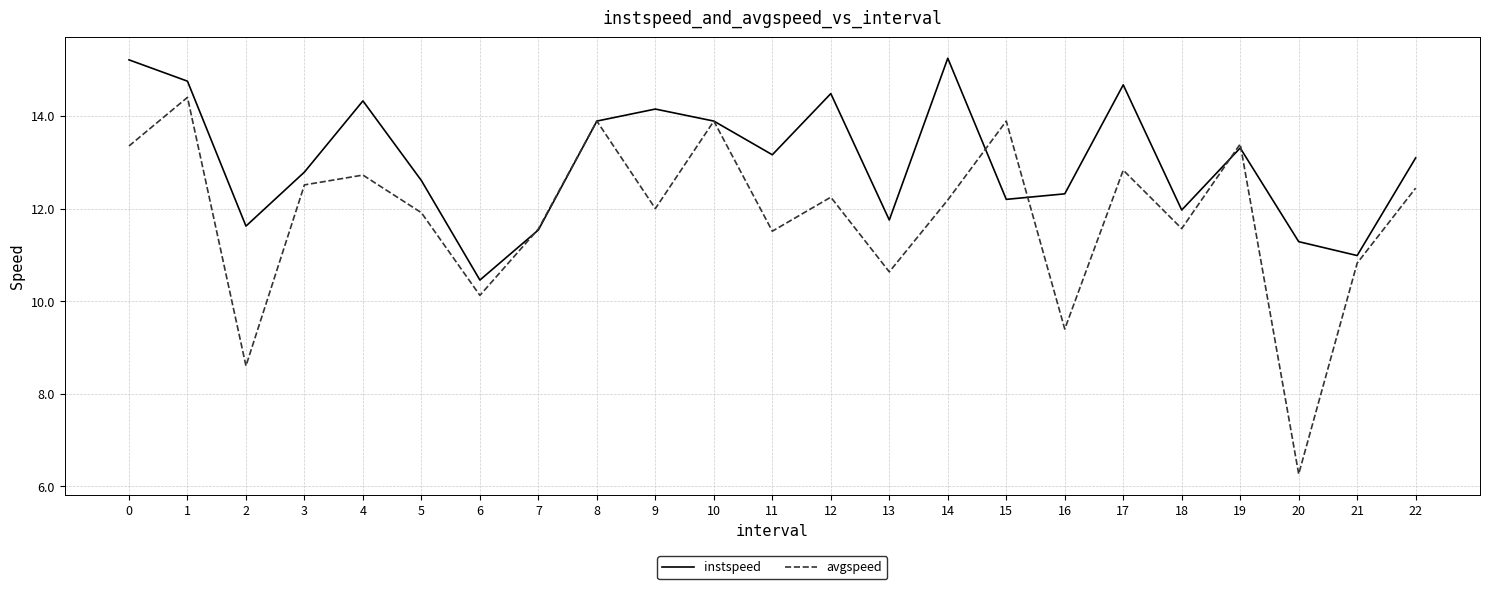

What is the average value of the avgspeed series?

11.8